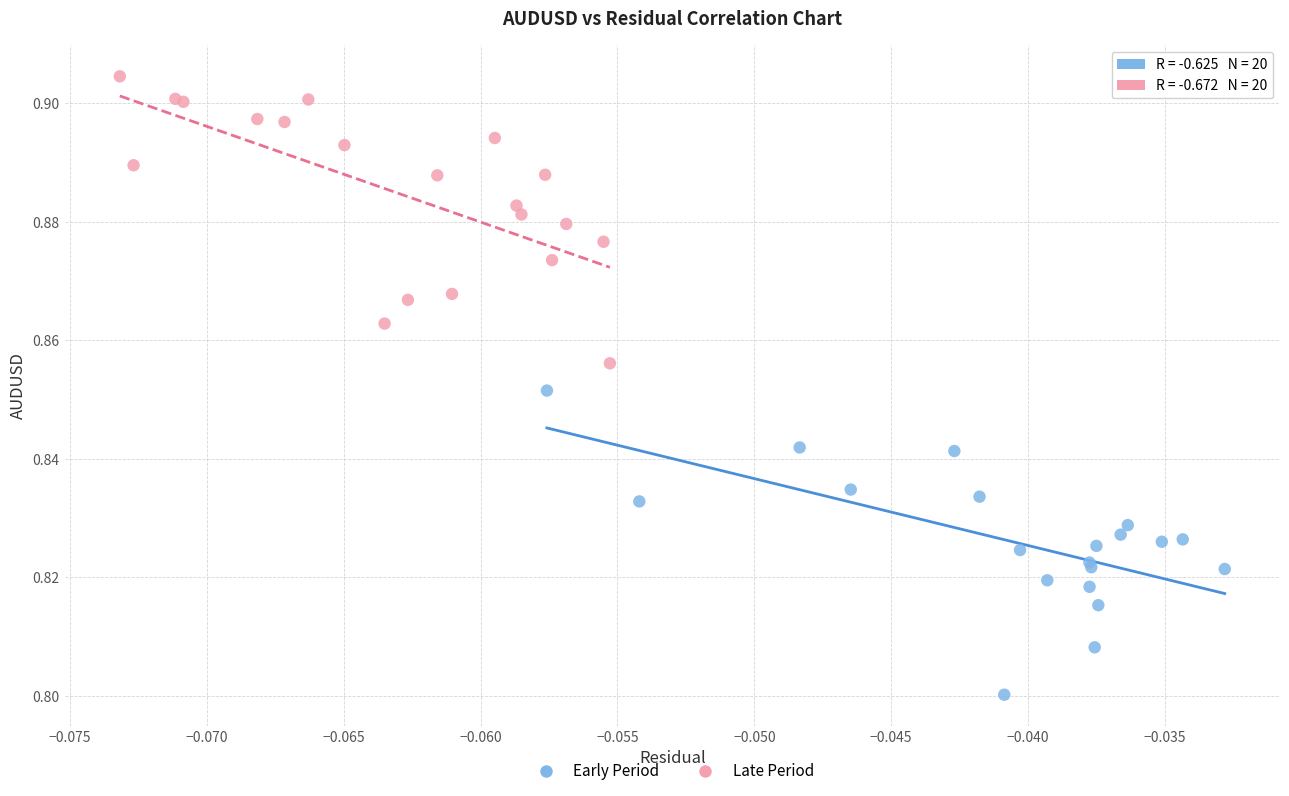

Which series reaches the minimum Y coordinate?

Early Period